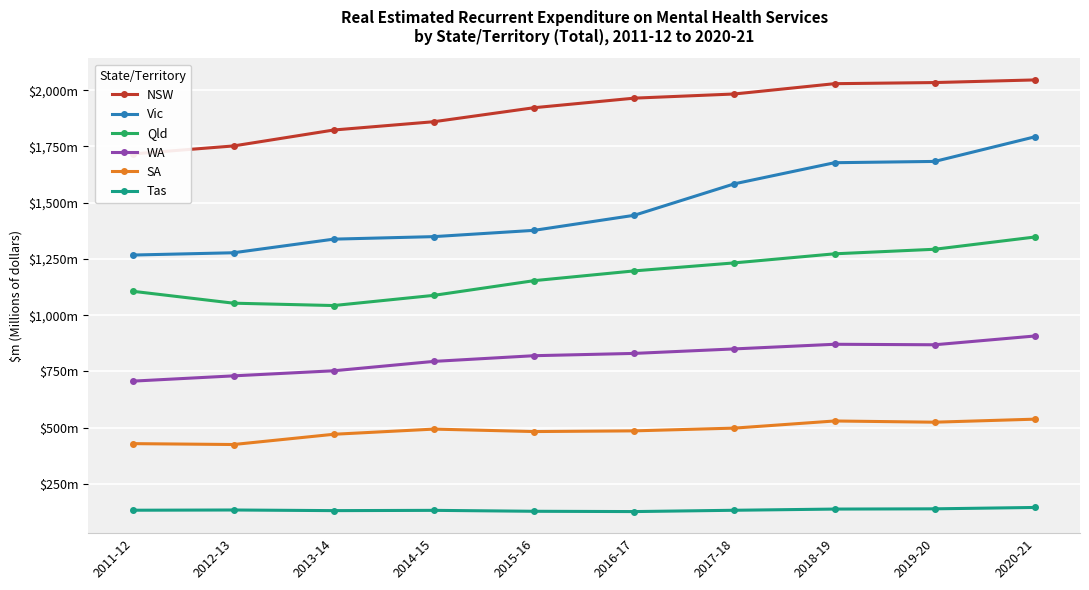

At how many categories does at least one series exceed 351?

10